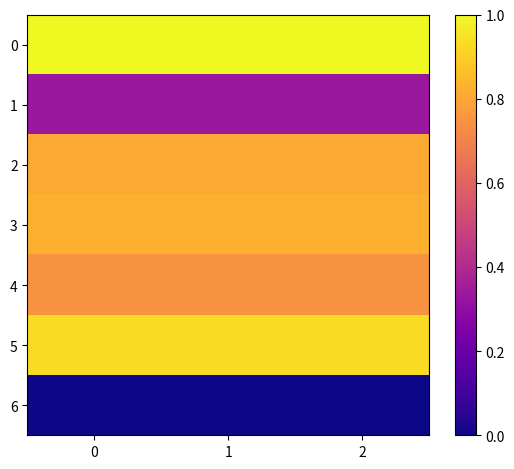

At which category is the sum across all series the highest?

2